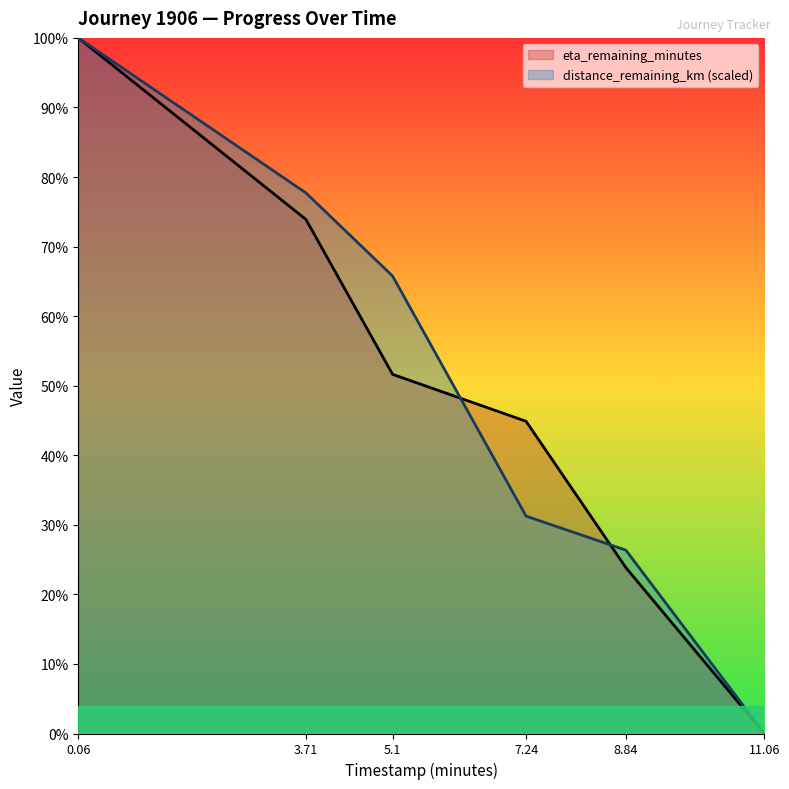

True or false: distance_remaining_km and eta_remaining_minutes intersect in this chart.

True